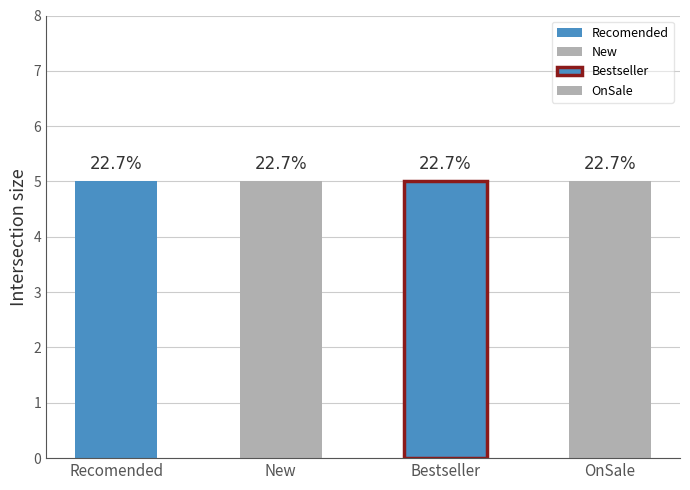

At how many categories does at least one series exceed 0?

4